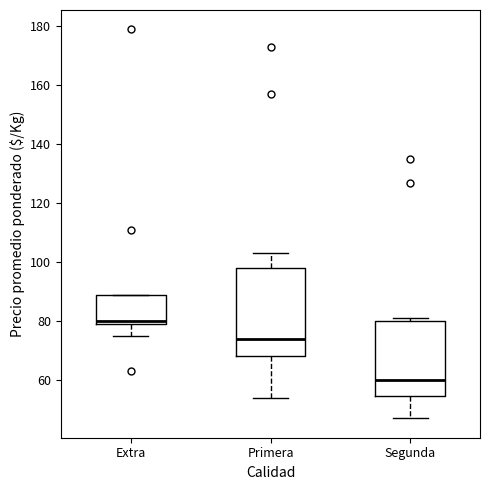

Which box has the highest median line?

Extra